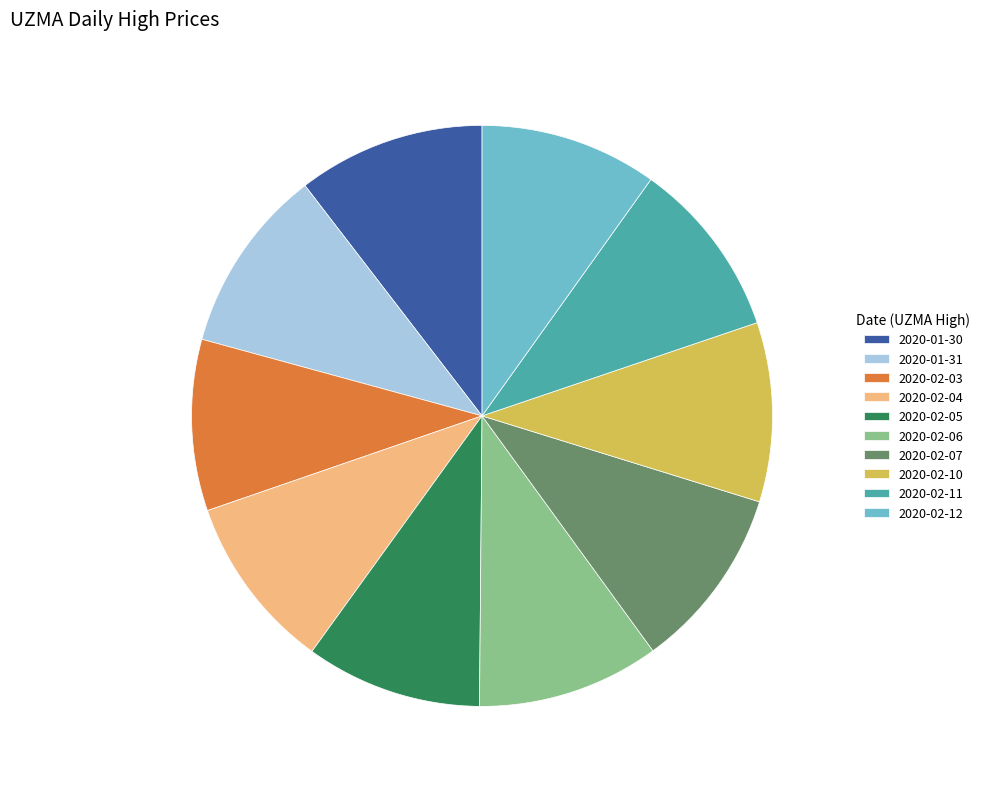

Does any single category account for the majority?

No